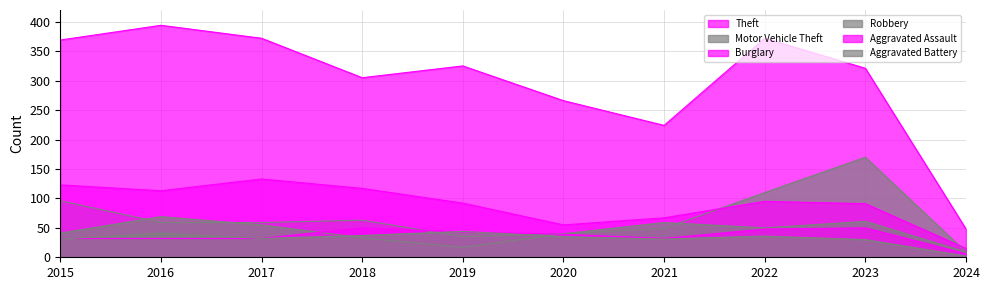

What is the sum of the Theft values at 2020 and 2019?

591